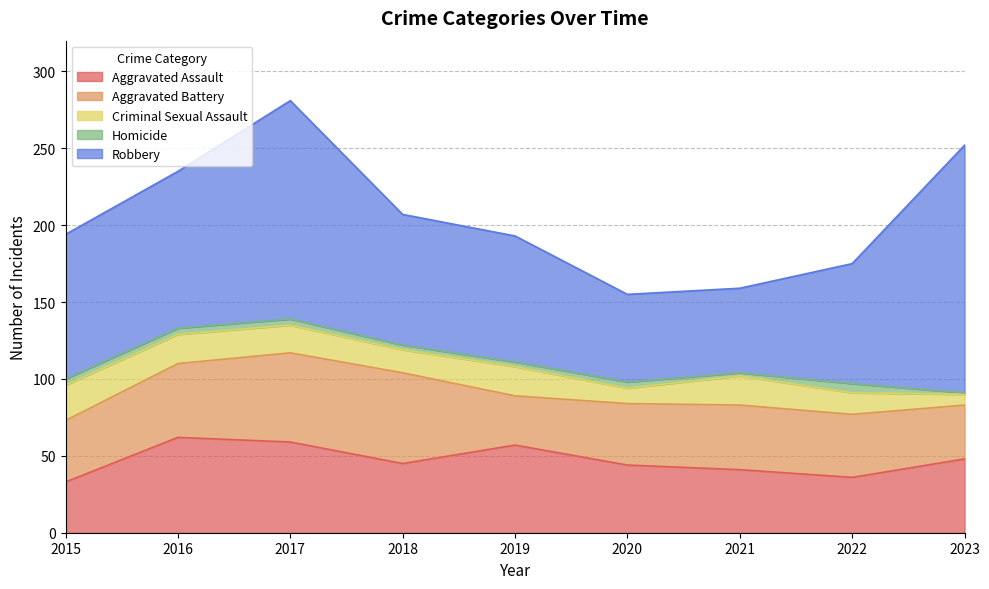

What is the approximate value of Robbery at 2016?

102